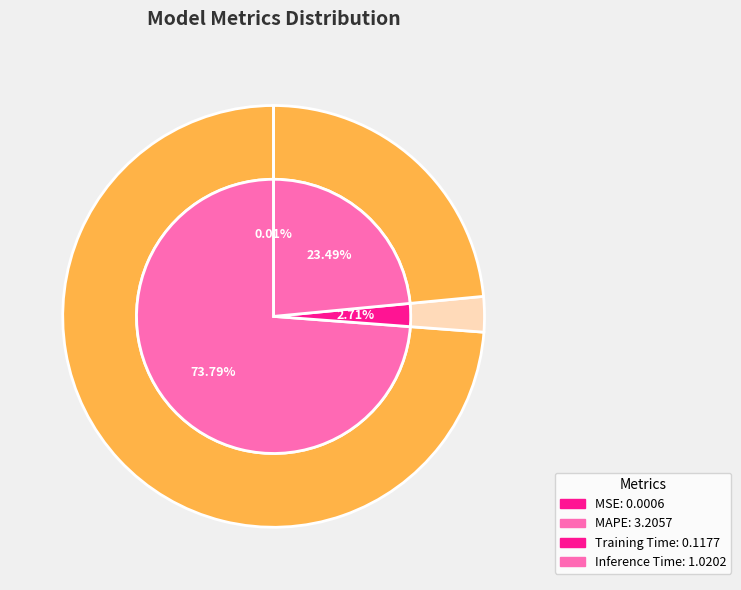

Which category accounts for the majority?

MAPE